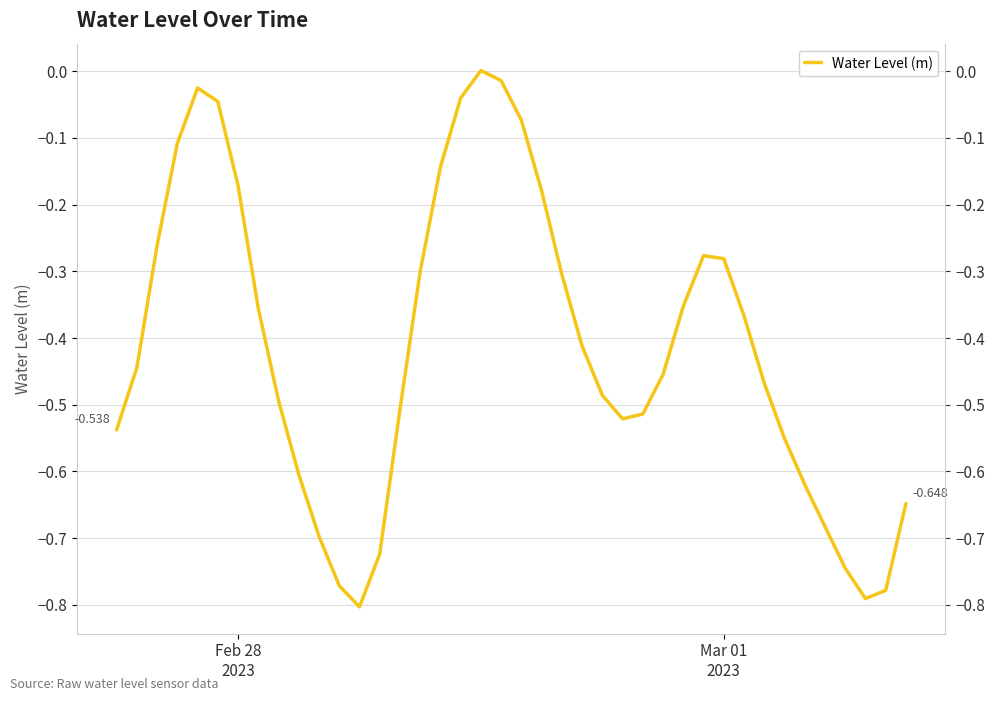

How many distinct data groups are displayed?

1